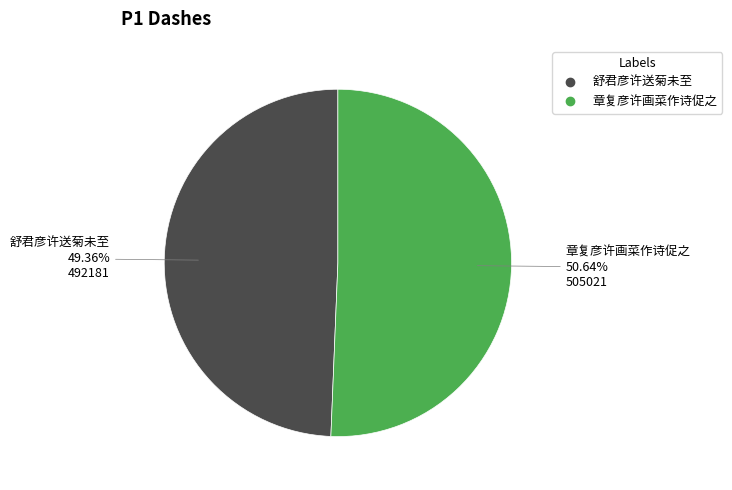

What is the smallest slice in the pie chart?

舒君彦许送菊未至